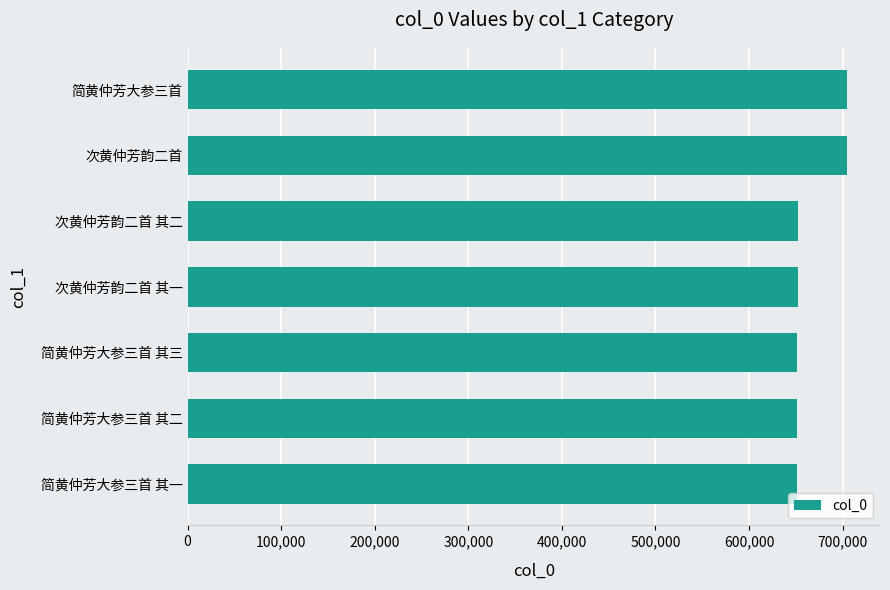

What is the ratio of the value at 次黄仲芳韵二首 其一 to the value at 简黄仲芳大参三首 其一?

1.0